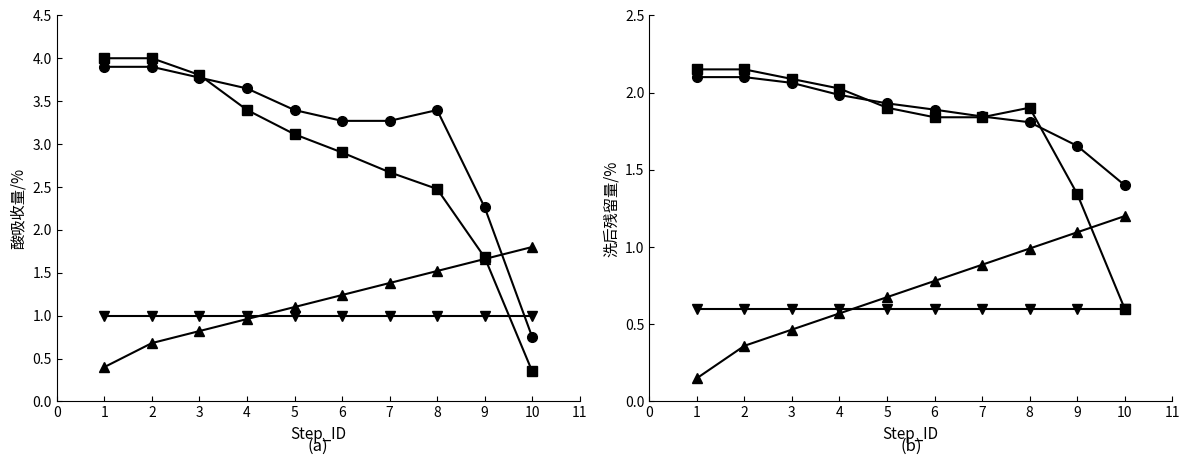

Which has a higher value, 2 or 7?

2